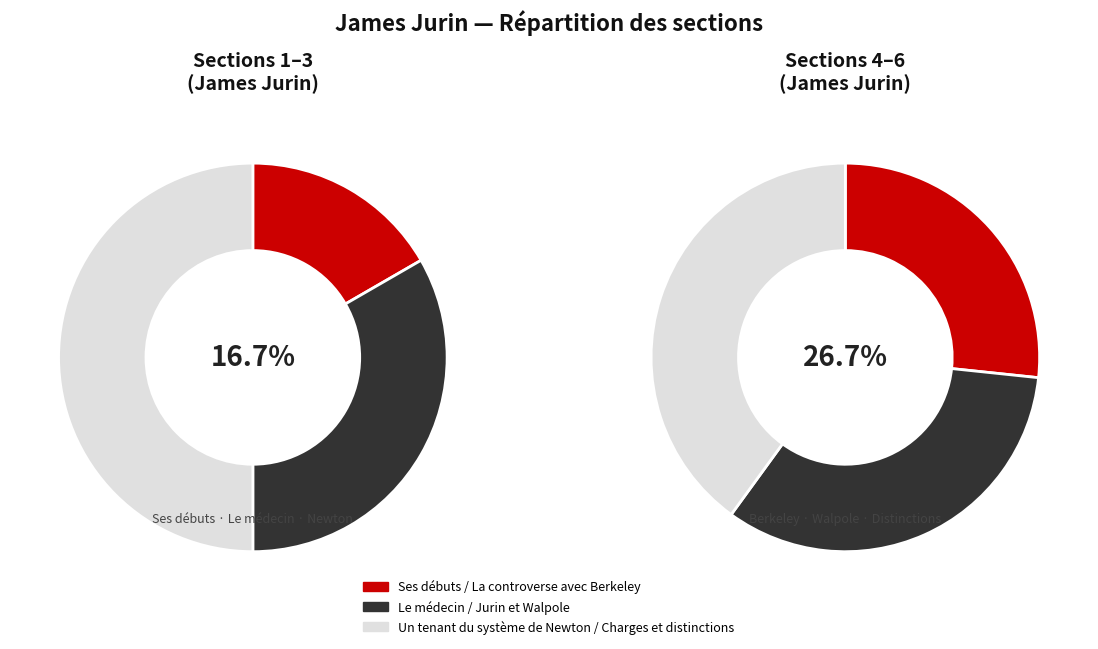

True or false: Un tenant du système de Newton accounts for 21% of the total.

False